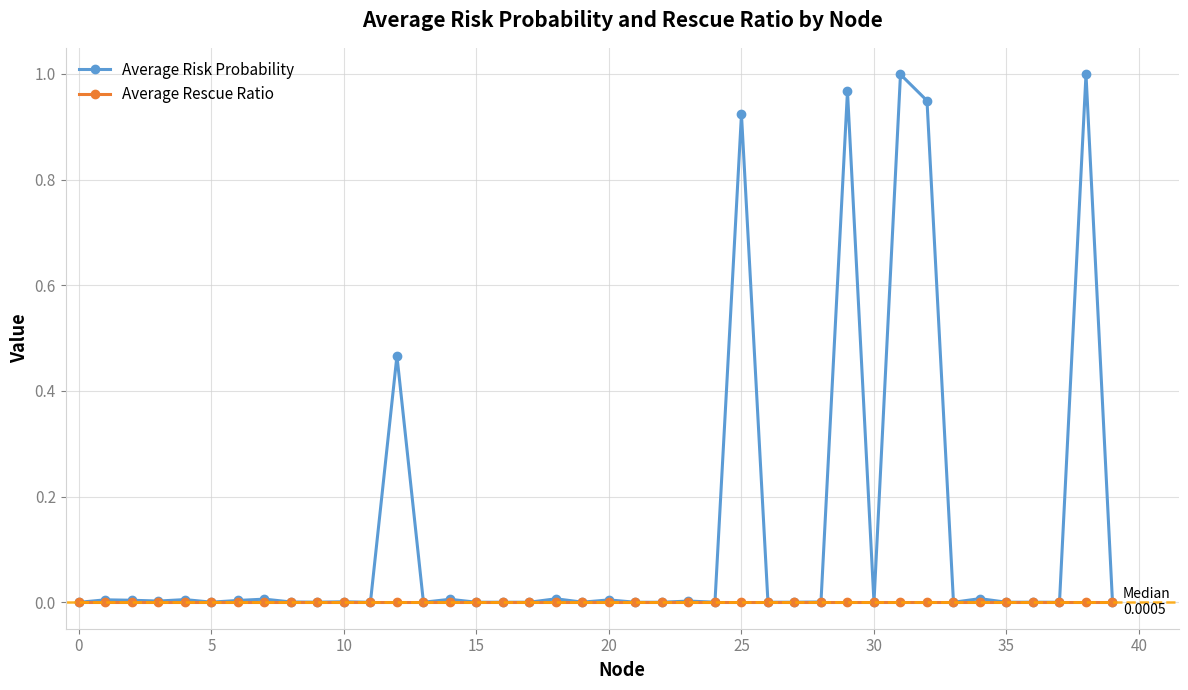

Which series has the largest total across all categories?

Average Risk Probability